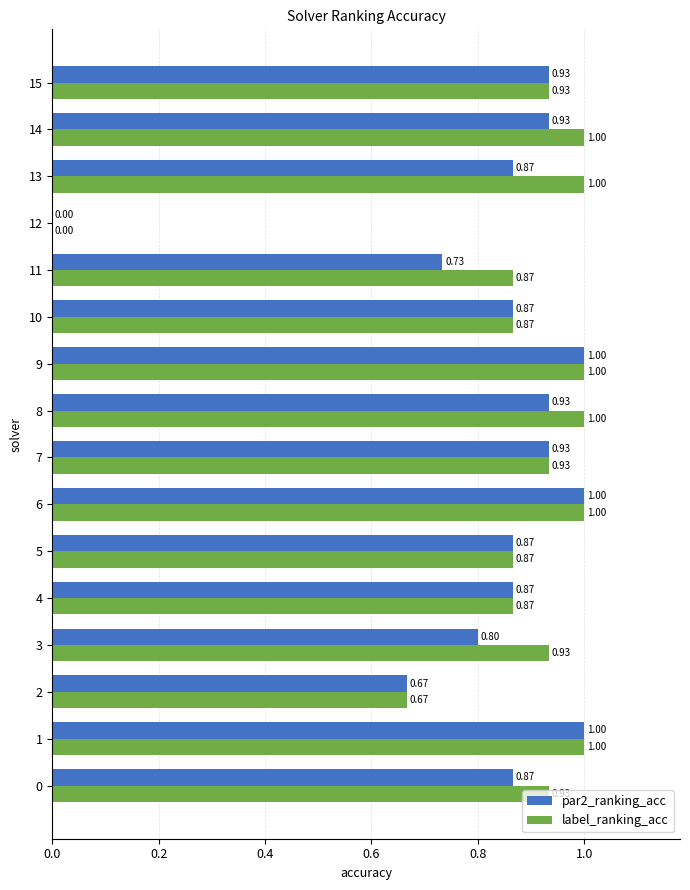

What is the sum of the label_ranking_acc values at 8 and 2?

1.7